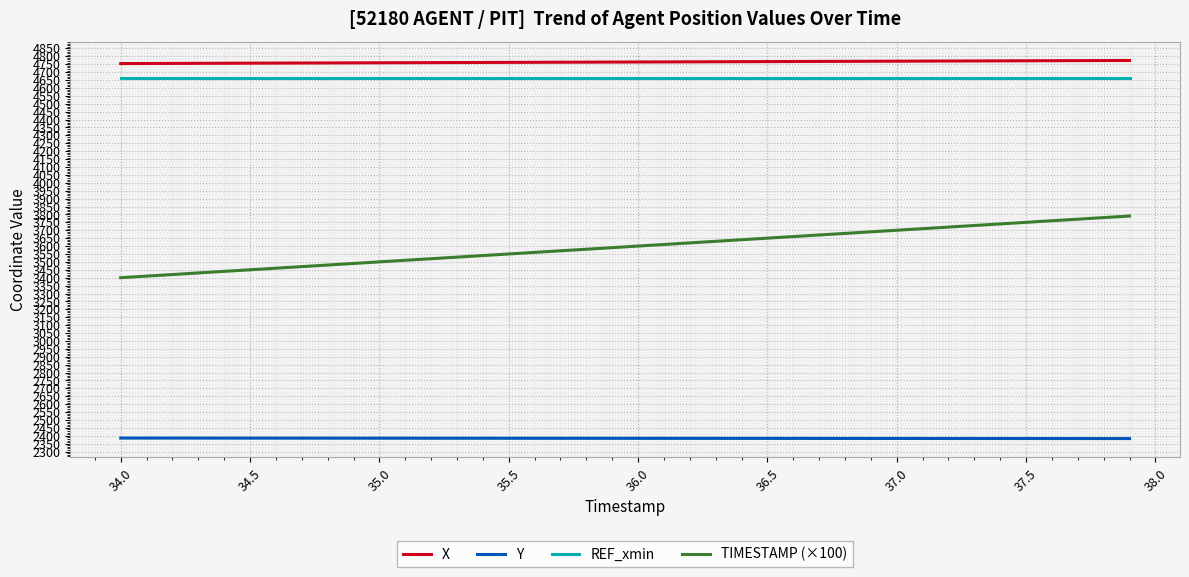

What are all the series names shown in the legend?

X, Y, REF_xmin, TIMESTAMP (×100)